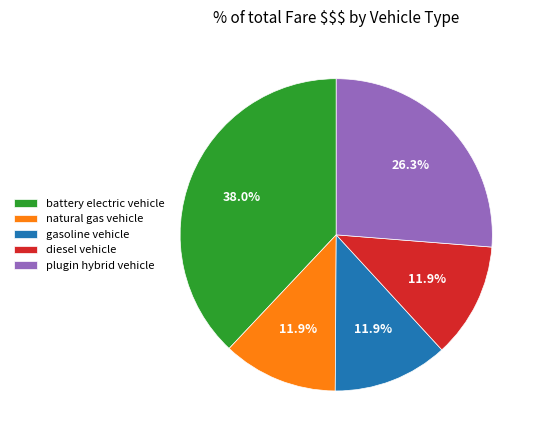

To the nearest percent, what is the difference between the largest and smallest slice percentages?

26%